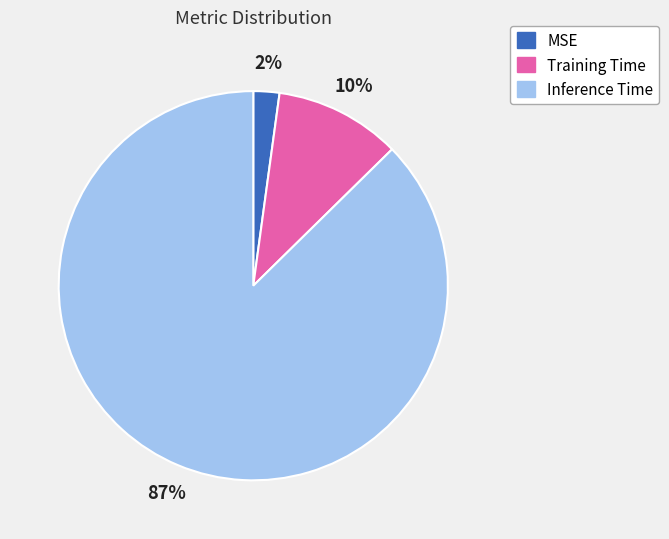

Which has a higher value, Inference Time or MSE?

Inference Time